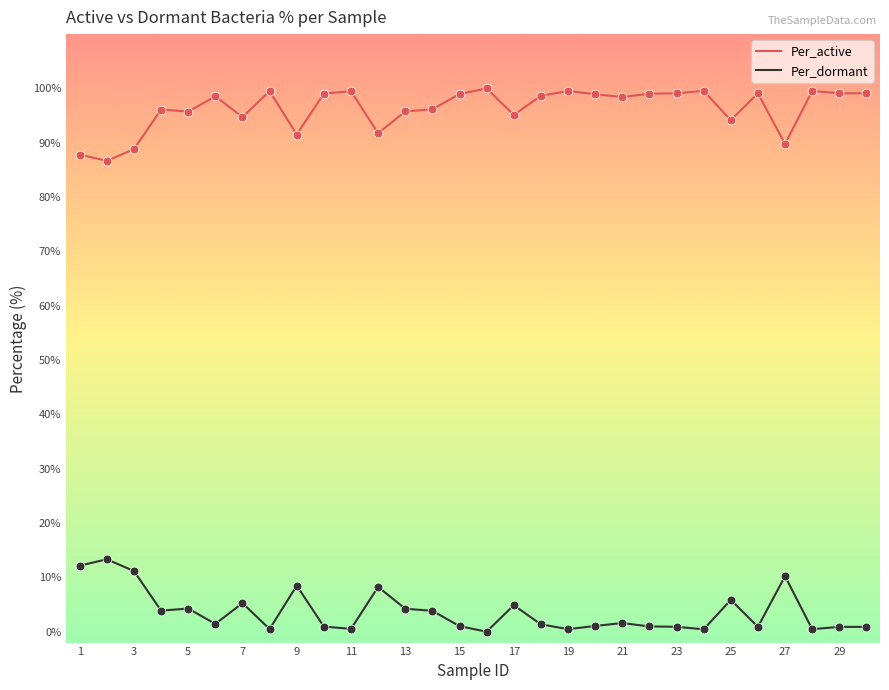

What are all the series names shown in the legend?

Per_active, Per_dormant